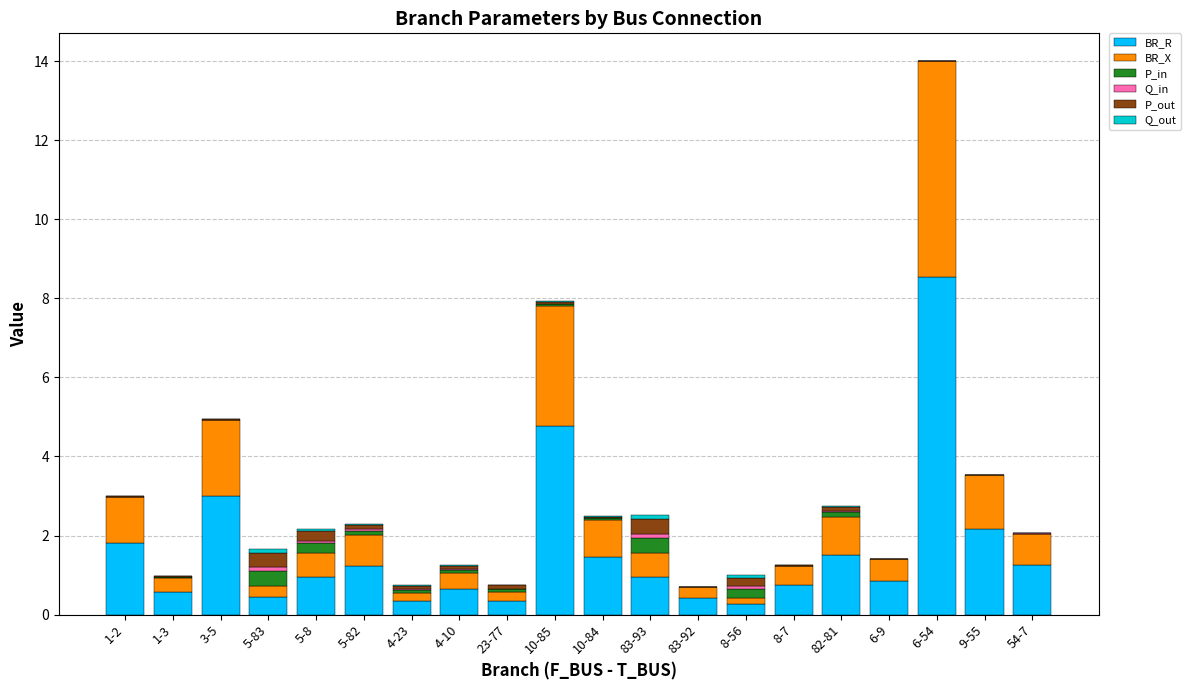

Which category has the highest value in the BR_R series?

6-54